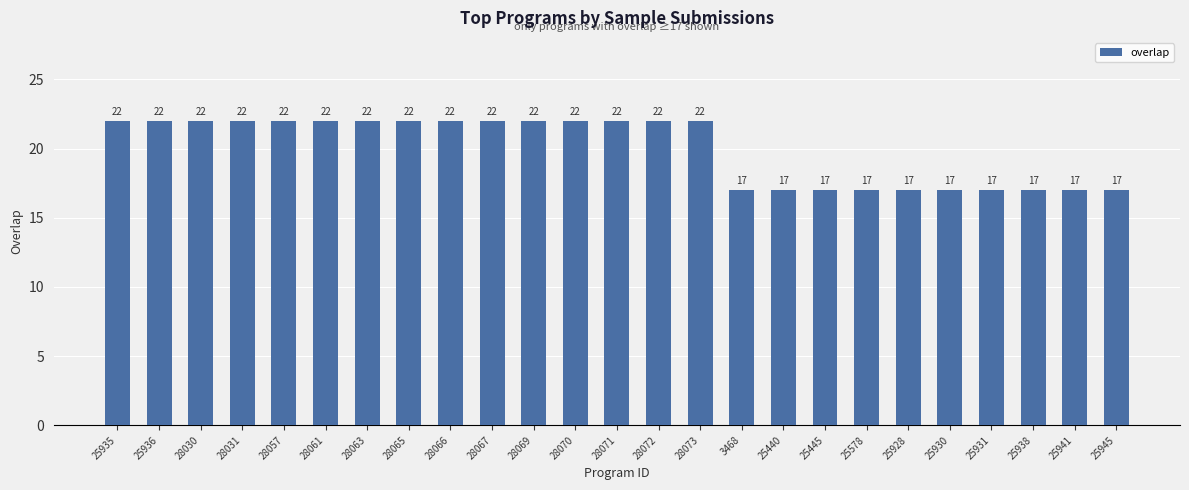

Reading left to right, what are all the values shown in this chart?

25935=22	25936=22	28030=22	28031=22	28057=22	28061=22	28063=22	28065=22	28066=22	28067=22	28069=22	28070=22	28071=22	28072=22	28073=22	3468=17	25440=17	25445=17	25578=17	25928=17	25930=17	25931=17	25938=17	25941=17	25945=17